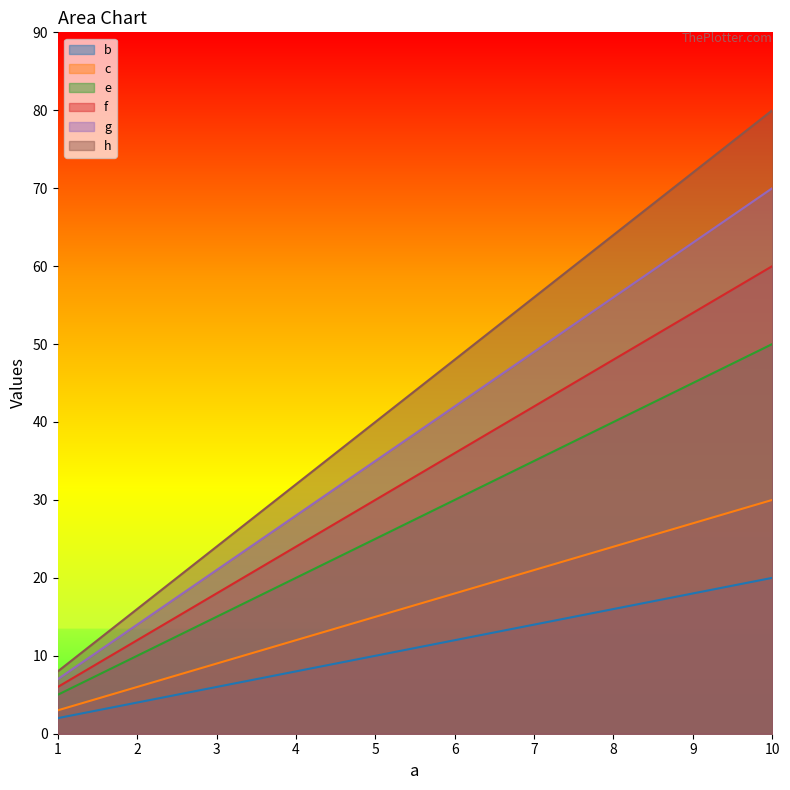

Does the chart display data point markers on the line(s)?

No